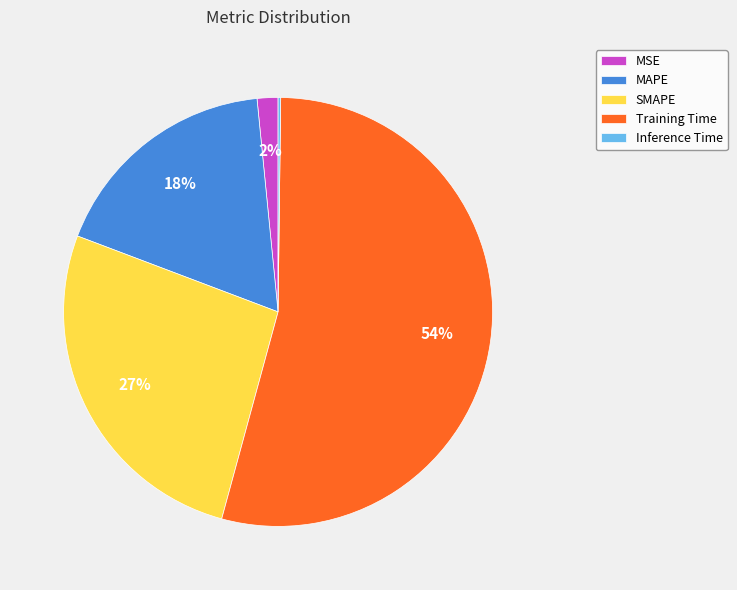

What is the majority slice?

Training Time